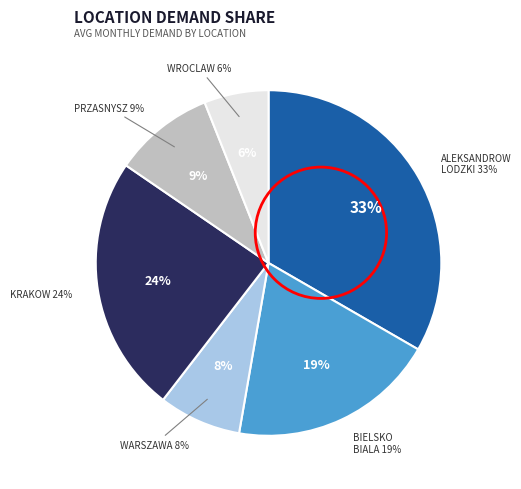

How many segments does this pie chart have?

6